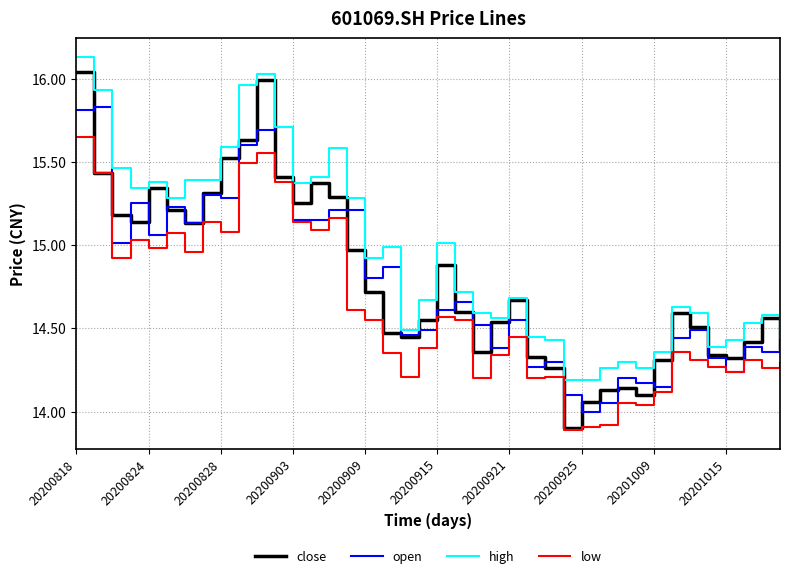

True or false: low and high intersect in this chart.

False